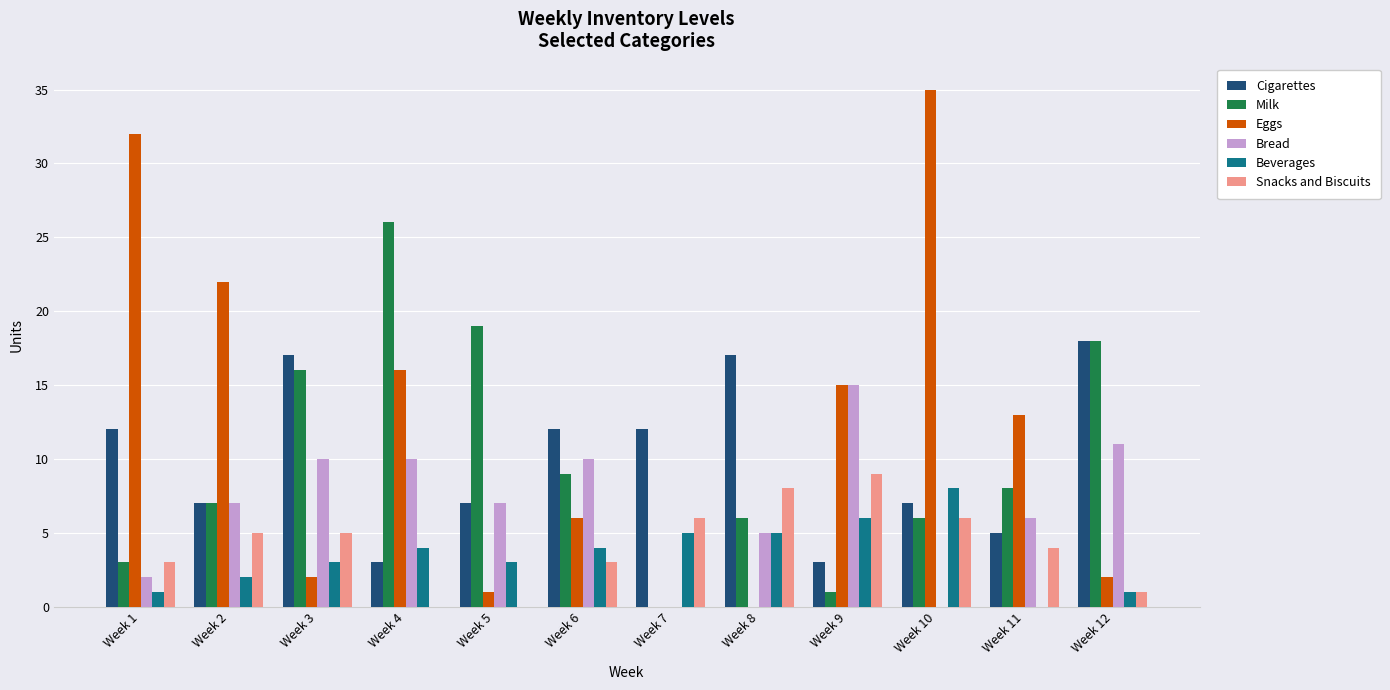

Which series changed the most between Week 2 and Week 11?

Eggs